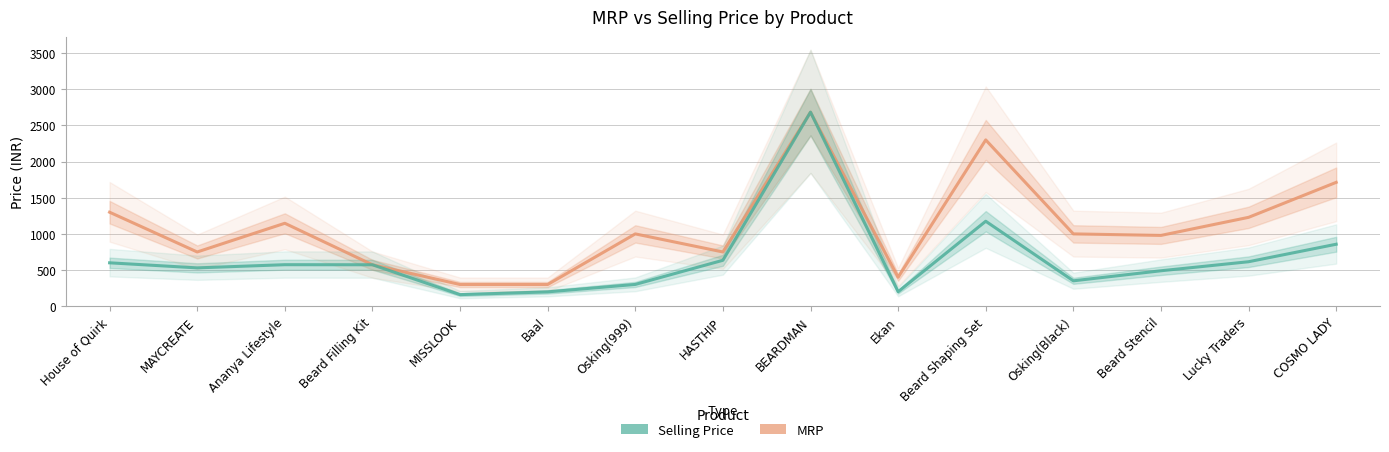

The Selling Price series shows 306 at Baal. True or false?

False